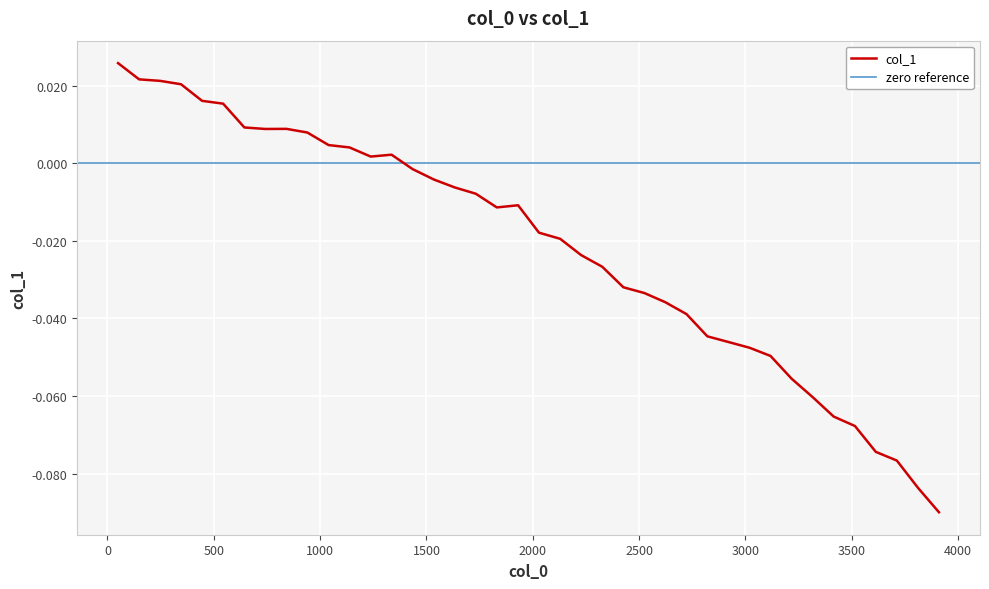

Rank the categories by value from lowest to highest.

3910, 3812, 3712, 3613, 3515, 3415, 3317, 3217, 3118, 3020, 2920, 2821, 2723, 2623, 2525, 2426, 2327, 2227, 2129, 2029, 1831, 1931, 1732, 1634, 1535, 1435, 1238, 1336, 1138, 1040, 940, 742, 842, 644, 544, 445, 346, 248, 149, 50